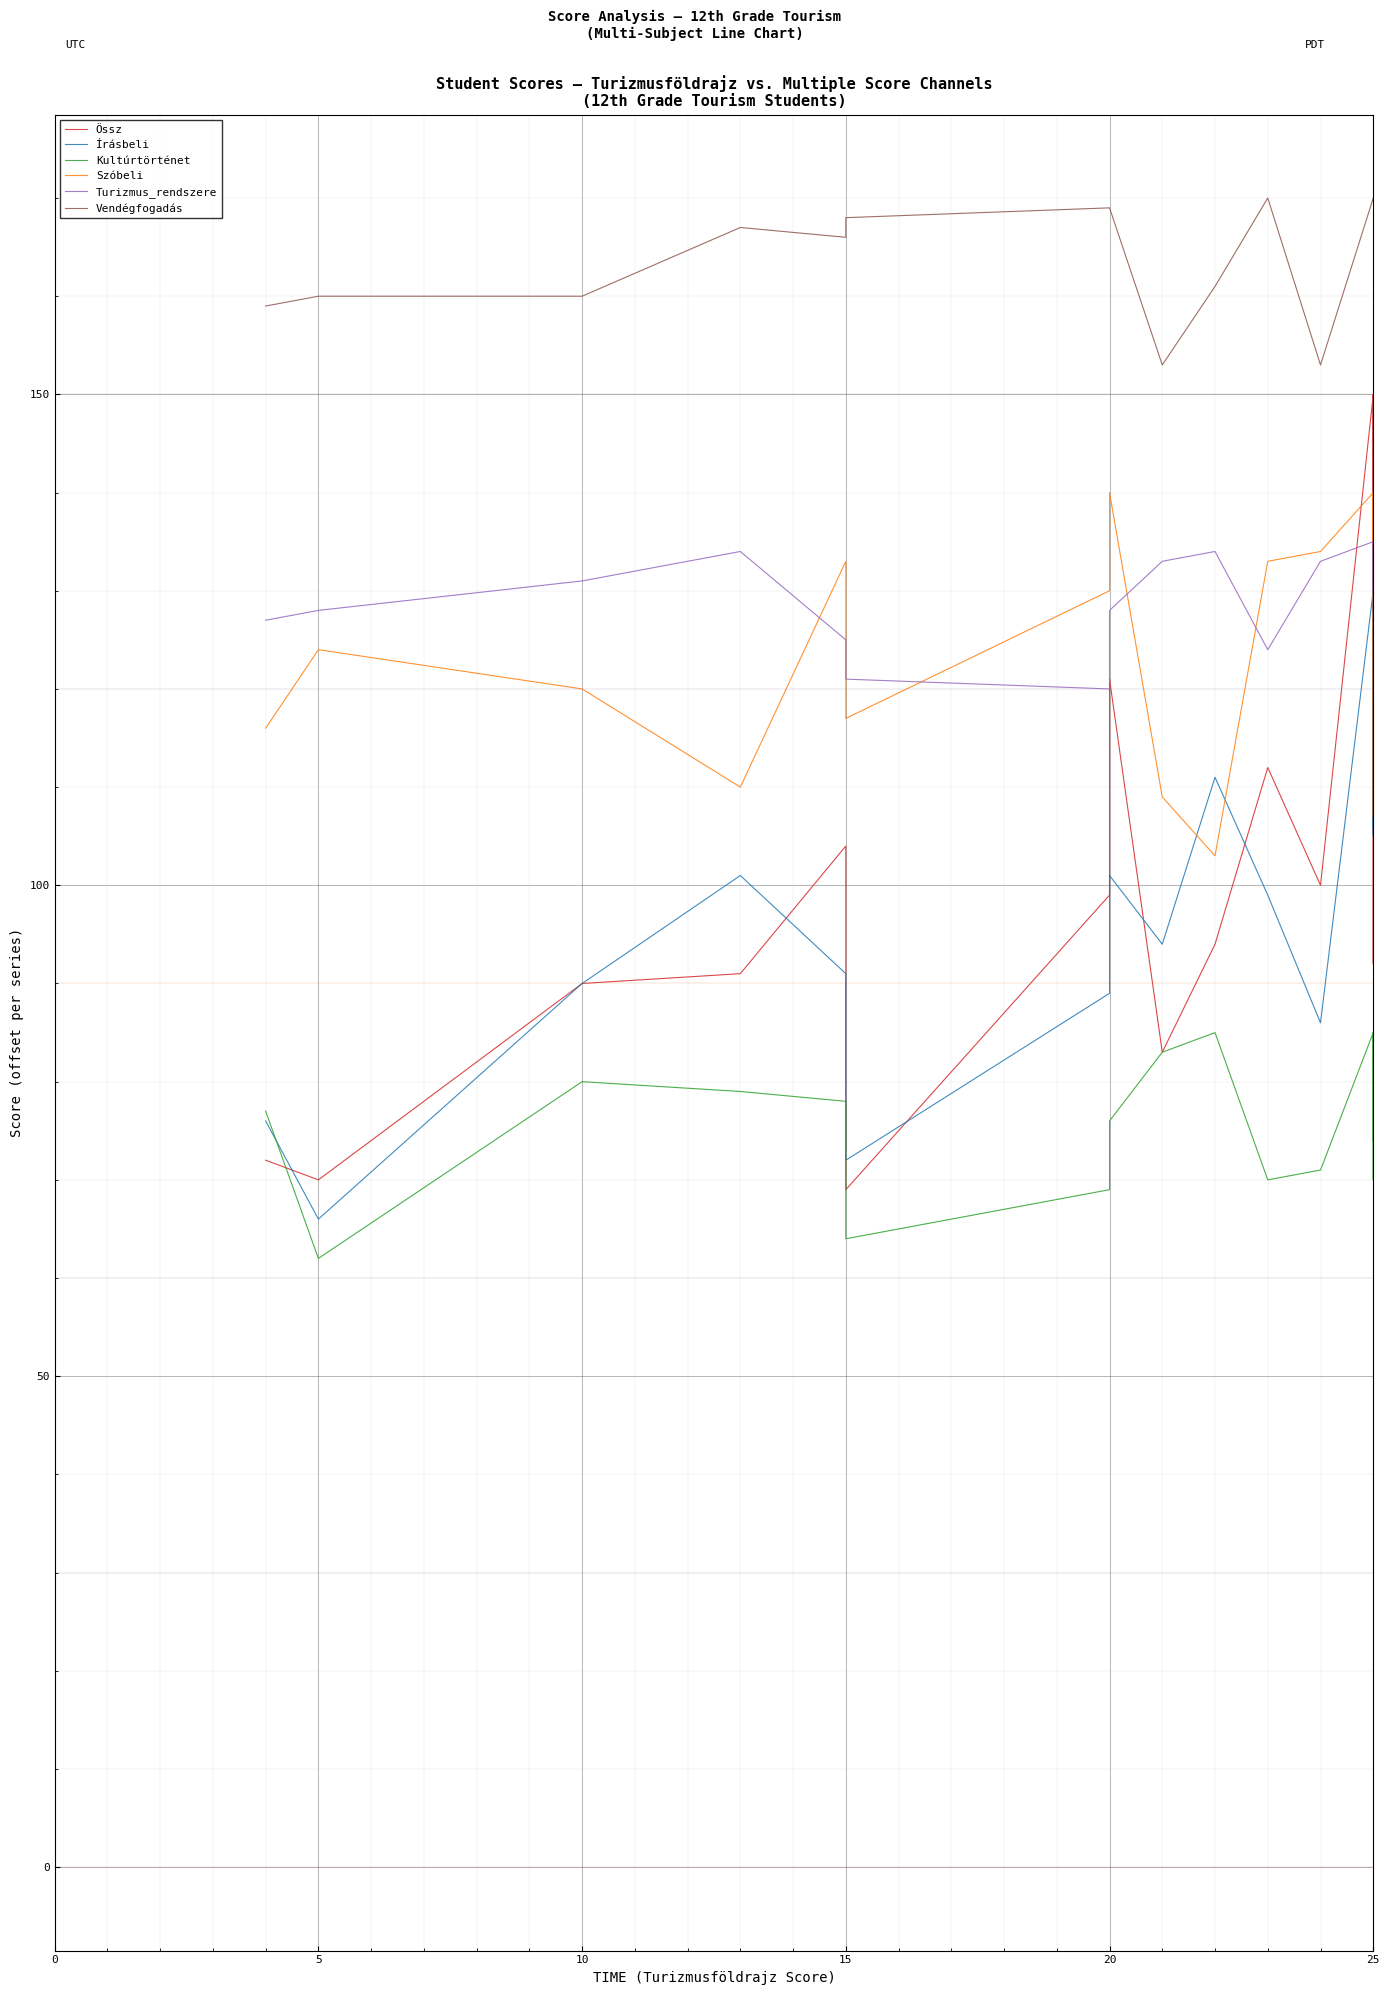

Count the number of categories in the chart.

16